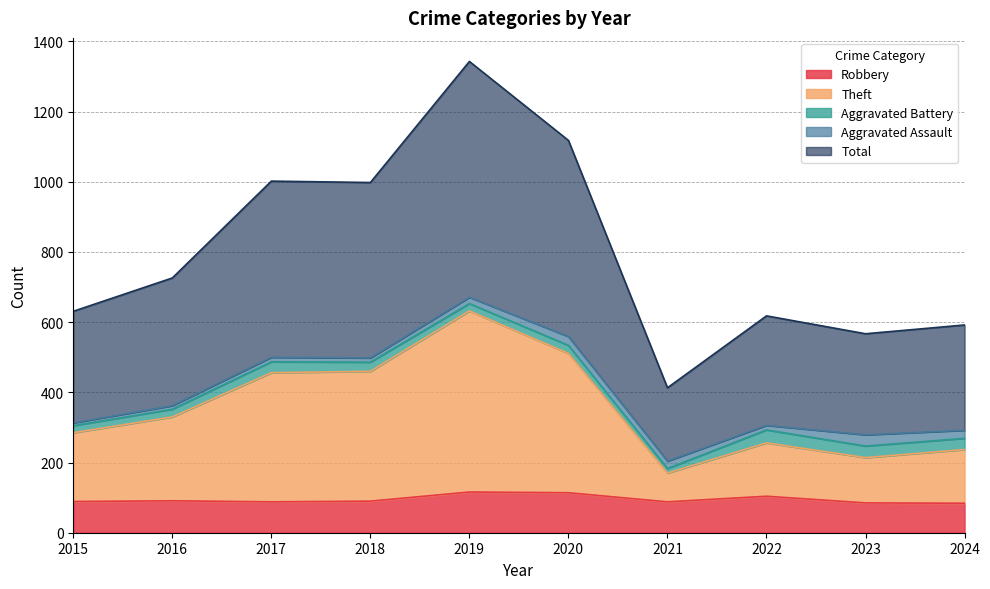

What is the value of the Theft point at the 4th from the left?

460